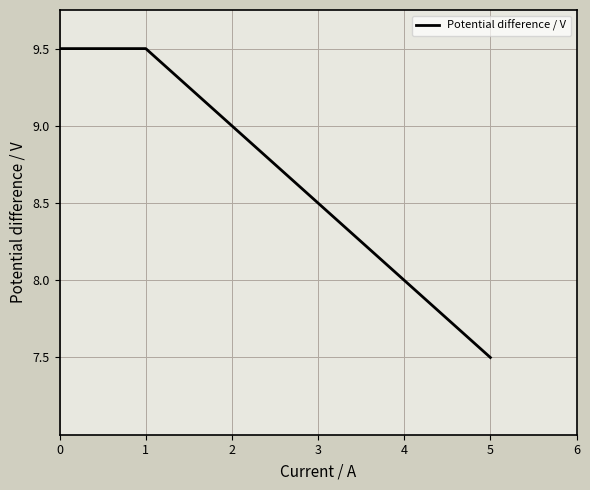

The chart shows a value of 8.5 at 3. True or false?

True